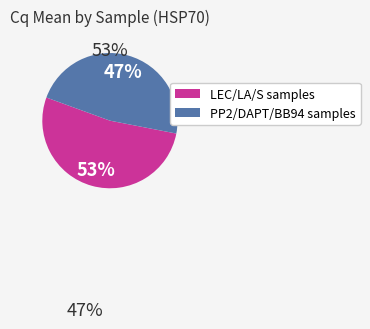

To the nearest percent, what is the average slice percentage?

50%